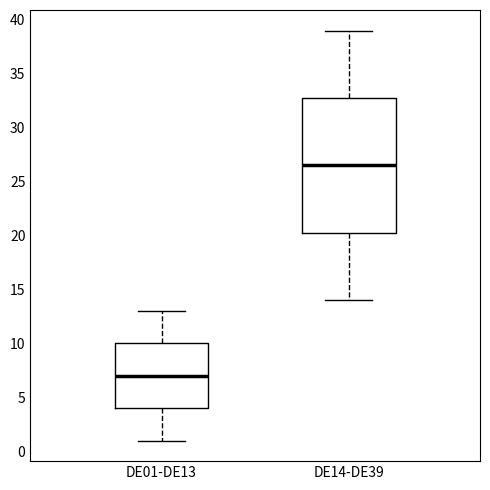

Reading left to right, read every box against the y-axis: the position of its median line, the range the box covers, and the ends of its whiskers. The values are not printed on the chart, so give them approximately, as read against the axis.

DE01-DE13: median 7.0, box 4.0 to 10.0, whiskers 1.0 to 13.0
DE14-DE39: median 26.5, box 20.5 to 33.0, whiskers 14.0 to 39.0